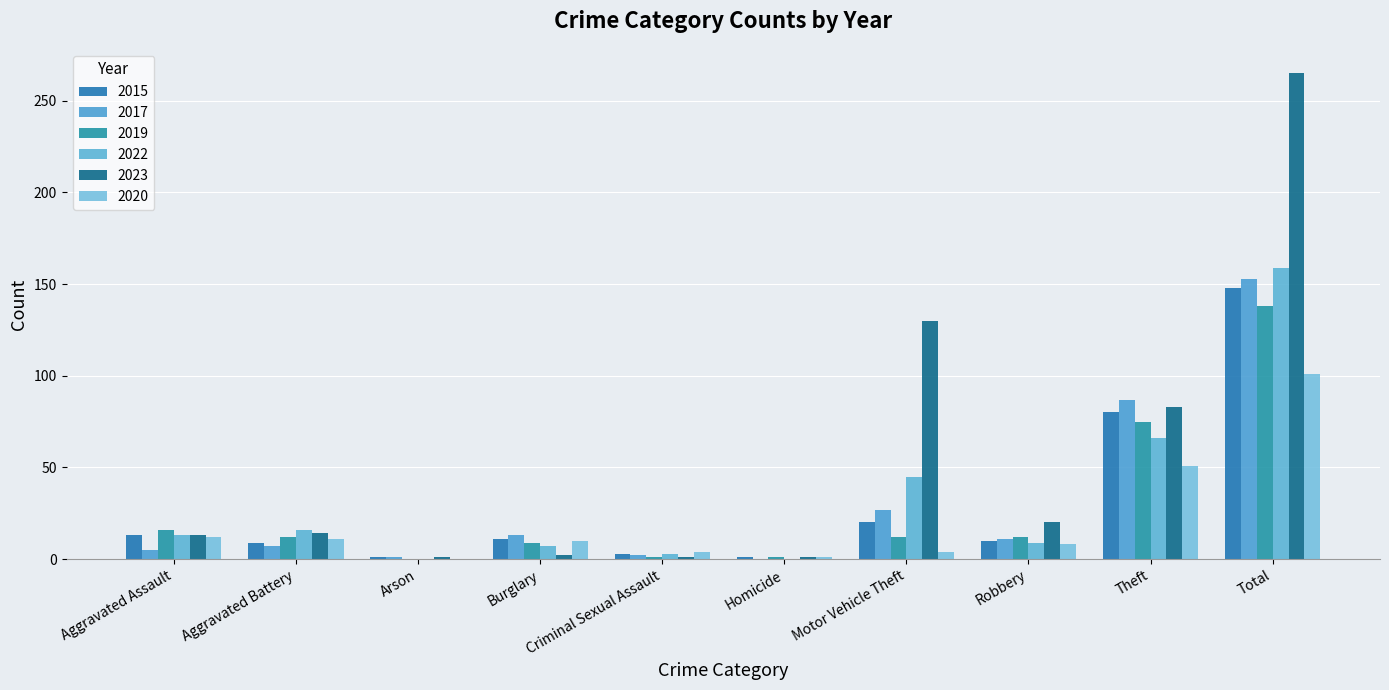

Reading right to left, transcribe all the data shown in this chart.

2015: 148	80	10	20	1	3	11	1	9	13
2017: 153	87	11	27	0	2	13	1	7	5
2019: 138	75	12	12	1	1	9	0	12	16
2022: 159	66	9	45	0	3	7	0	16	13
2023: 265	83	20	130	1	1	2	1	14	13
2020: 101	51	8	4	1	4	10	0	11	12